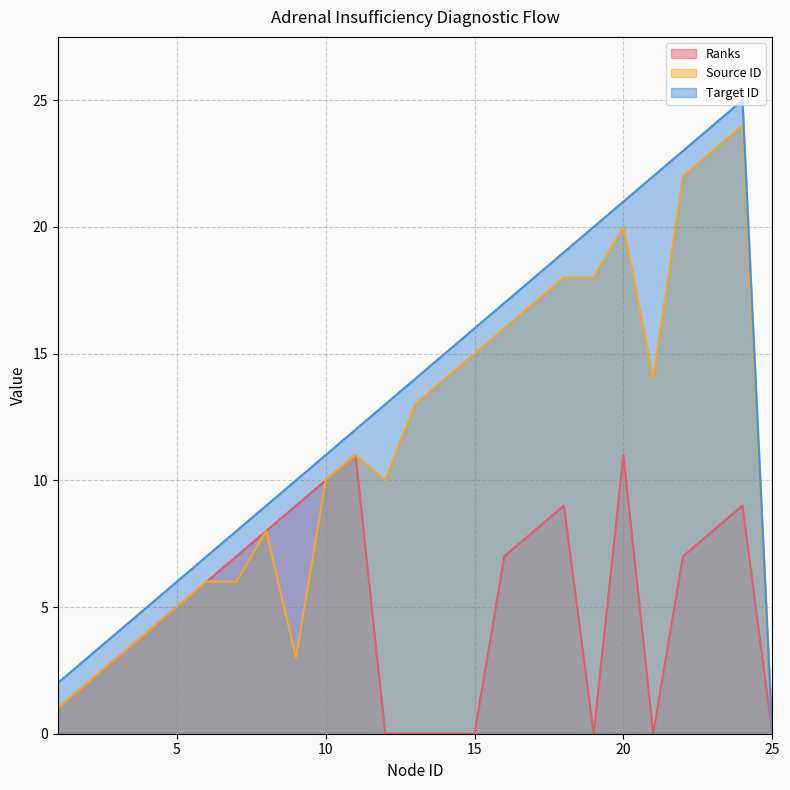

How many lines are shown in the chart?

3